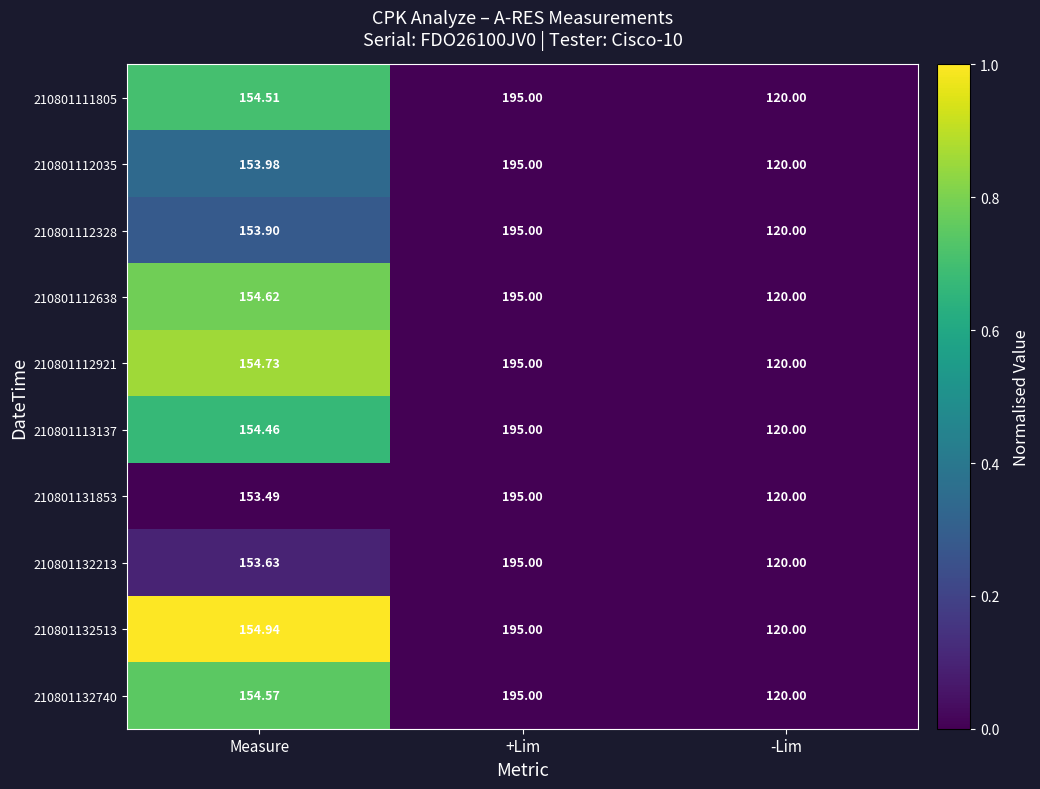

Which label corresponds to the largest value in the chart?

+Lim